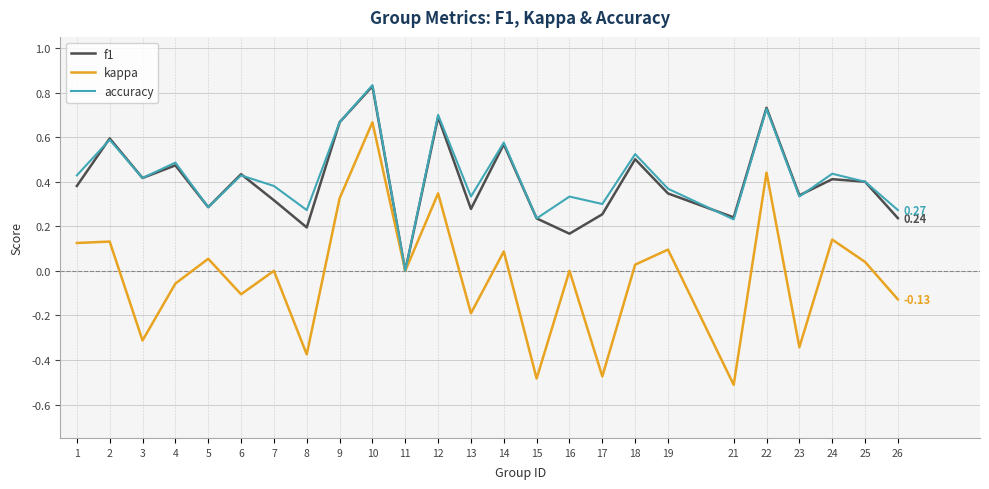

Which series has the largest range (max minus min)?

kappa